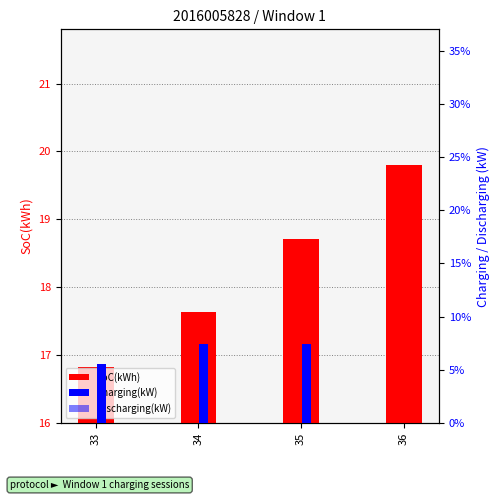

List the labels in order of SoC(kWh) value, largest first.

36, 35, 34, 33